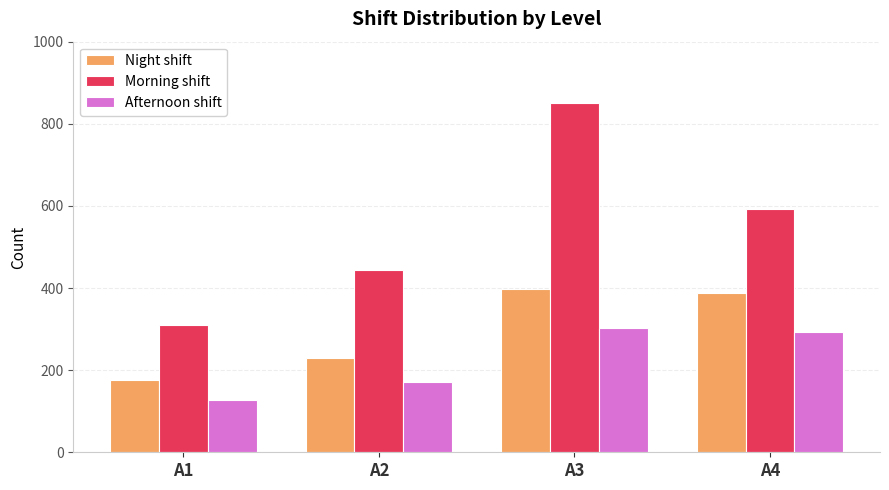

How many bars are there in each group?

3